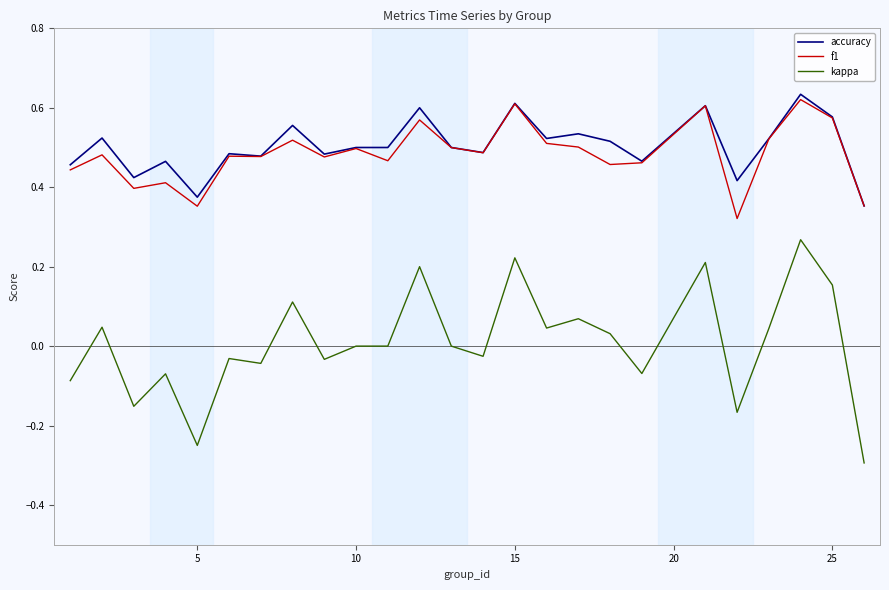

Which series has the largest range (max minus min)?

kappa